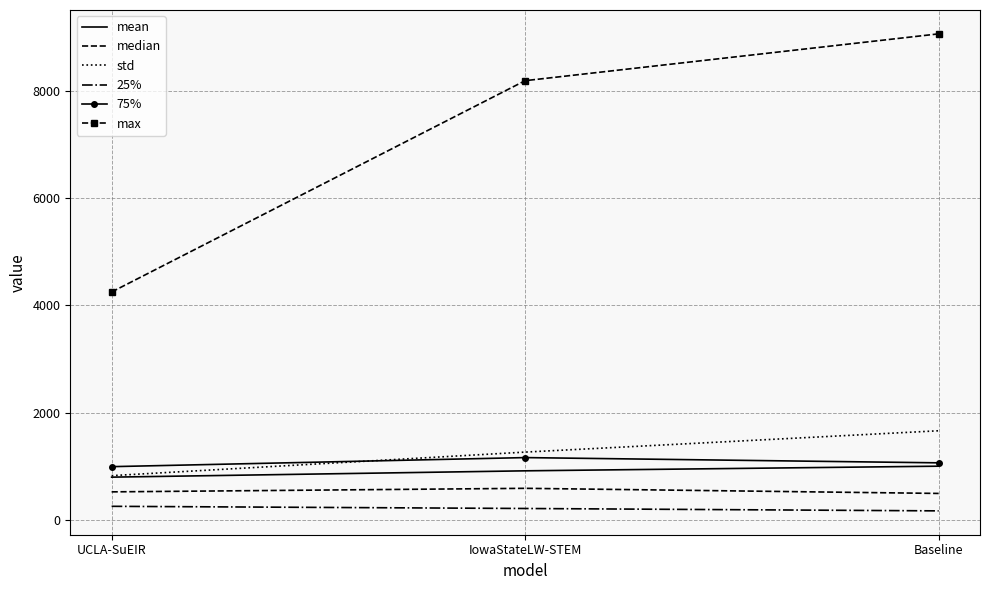

How many series are shown in this chart?

6